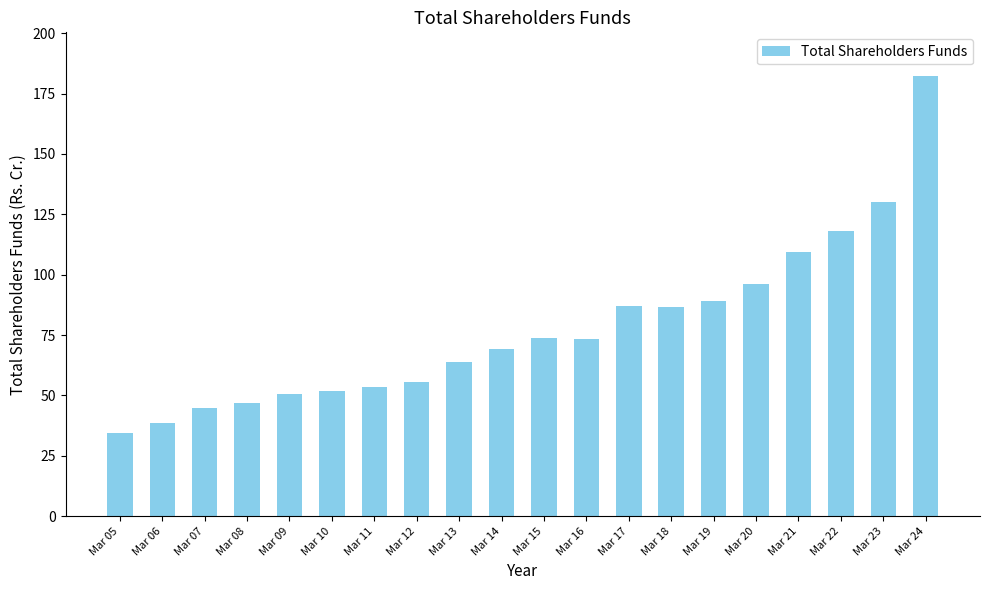

What is the value of the 4th bar from the left?

46.9